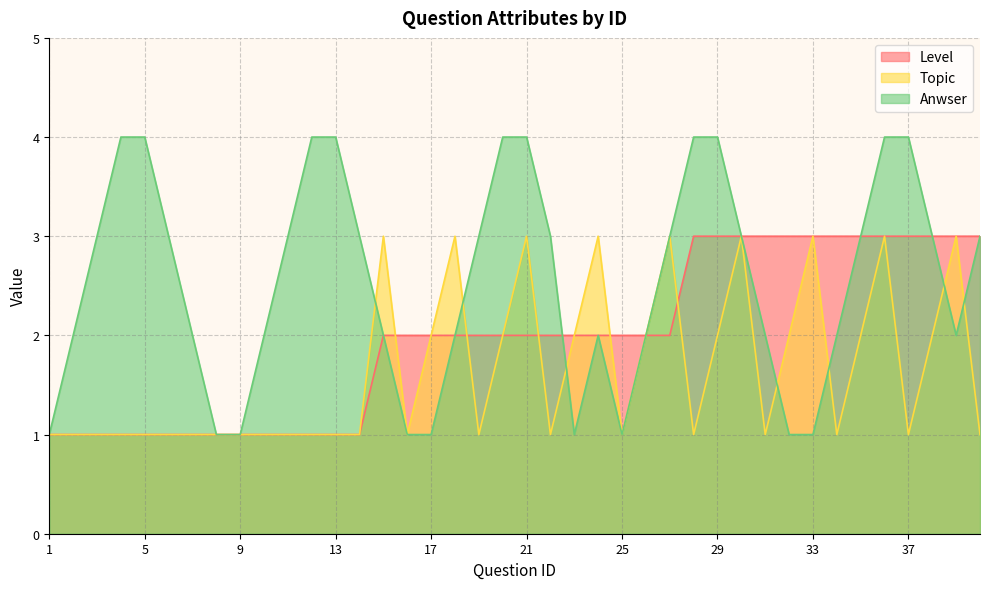

Reading left to right, extract all data points from this chart.

Level: 1	1	1	1	1	1	1	1	1	1	1	1	1	1	2	2	2	2	2	2	2	2	2	2	2	2	2	3	3	3	3	3	3	3	3	3	3	3	3	3
Topic: 1	1	1	1	1	1	1	1	1	1	1	1	1	1	3	1	2	3	1	2	3	1	2	3	1	2	3	1	2	3	1	2	3	1	2	3	1	2	3	1
Anwser: 1	2	3	4	4	3	2	1	1	2	3	4	4	3	2	1	1	2	3	4	4	3	1	2	1	2	3	4	4	3	2	1	1	2	3	4	4	3	2	3